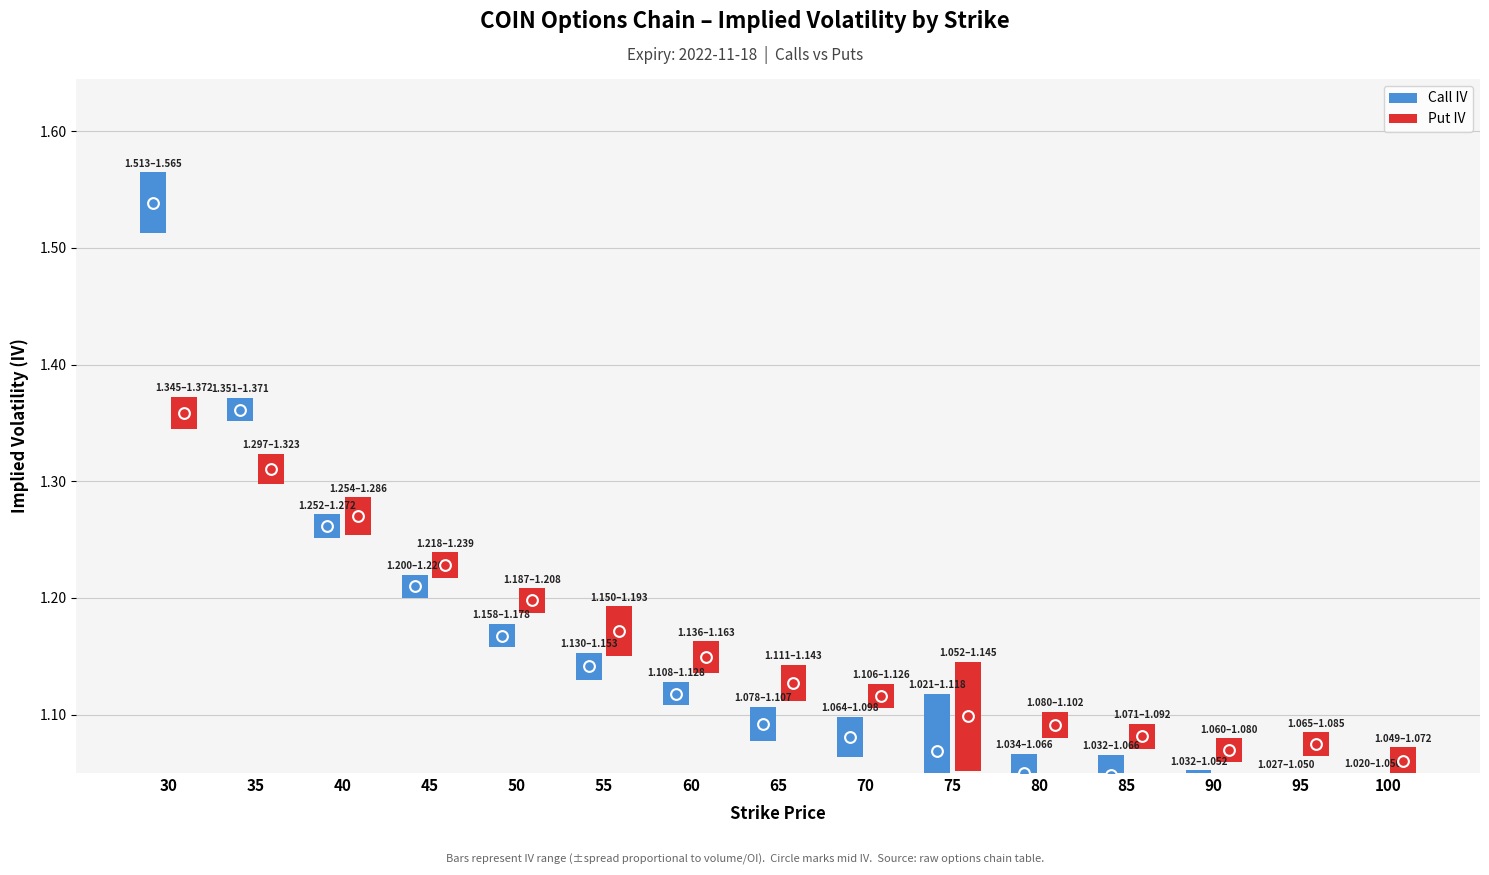

Which series has the widest spread of Y values?

Call IV